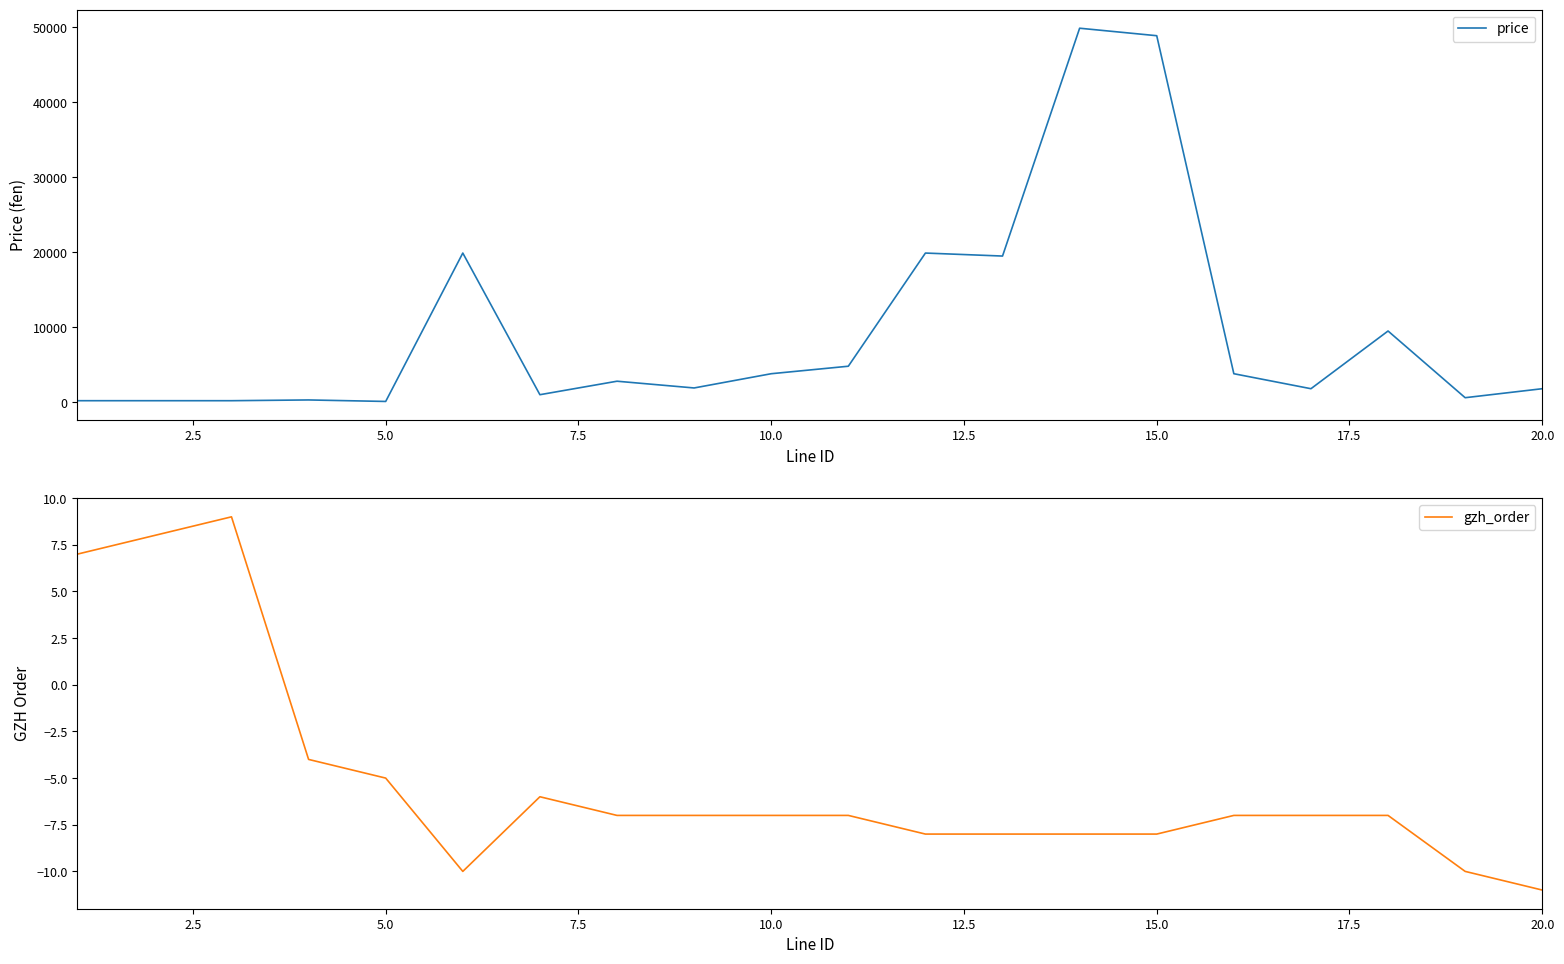

True or false: gzh_order and price cross at least once.

False